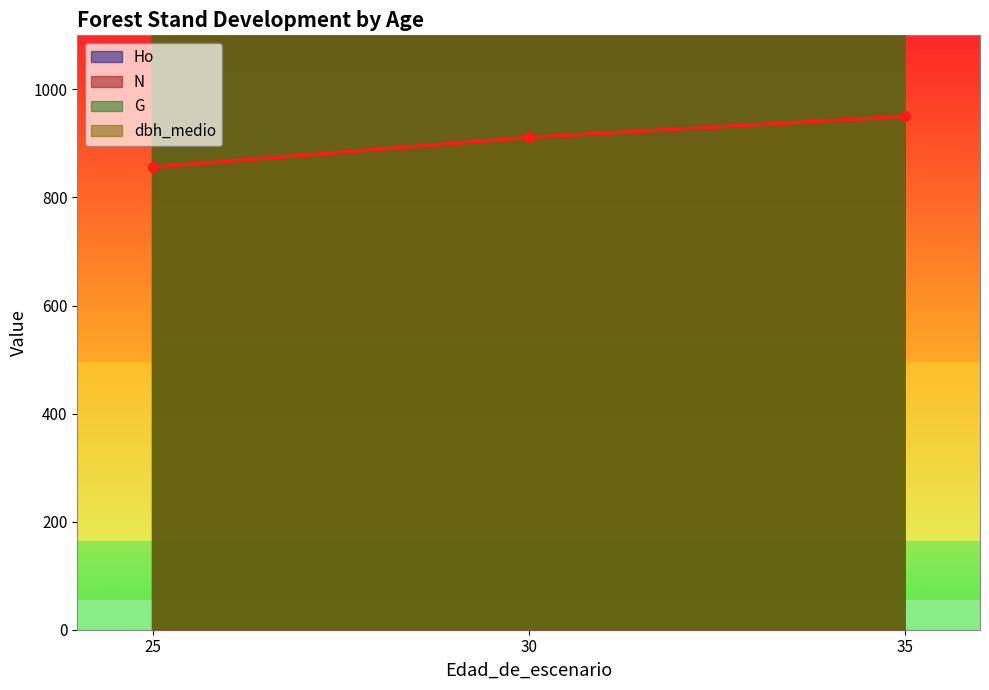

Reading left to right, transcribe all the data shown in this chart.

Ho: 41177.9	47561.6	54050.0
N: 855.9	911.0	950.0
G: 10601.5	14229.8	18050.0
dbh_medio: 28787.7	32543.5	36050.0